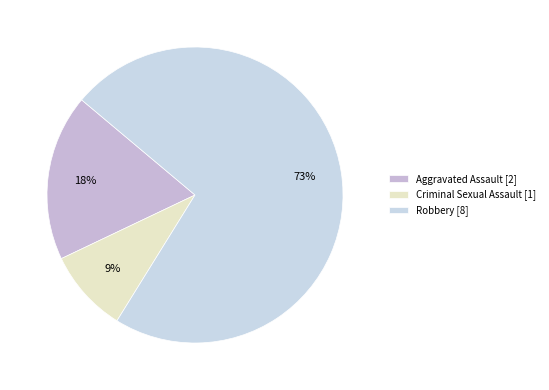

To the nearest percent, what is the difference between the largest and smallest slice percentages?

64%